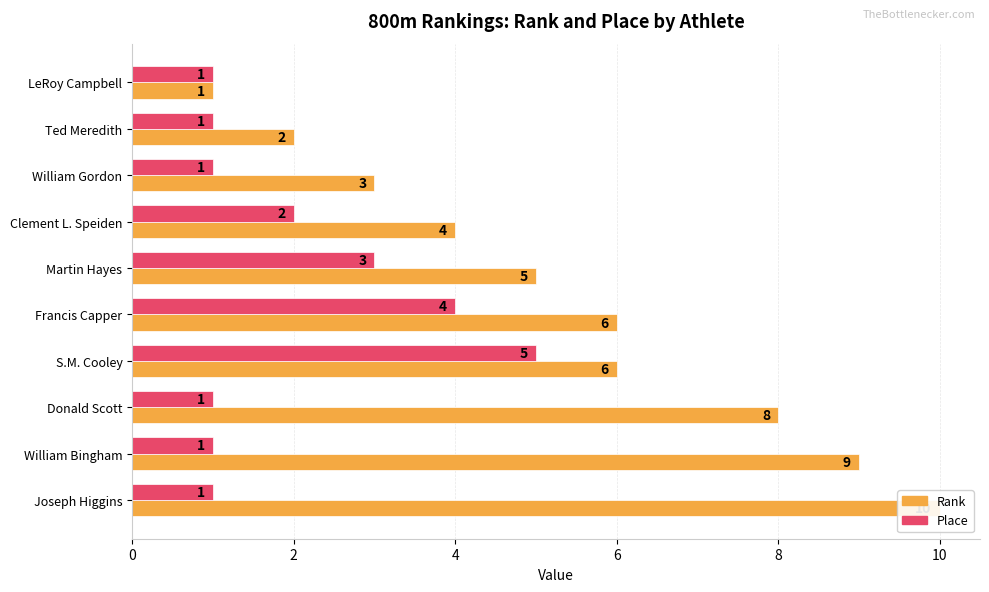

The value of Place at Joseph Higgins is 1. True or false?

True